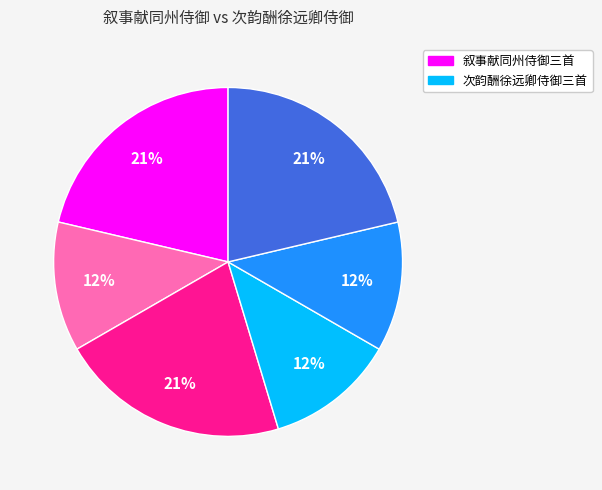

Does any single category account for the majority?

No